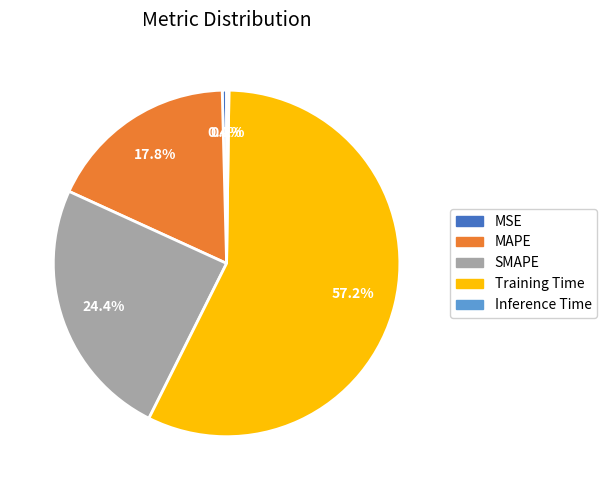

Does any single category account for the majority?

Yes